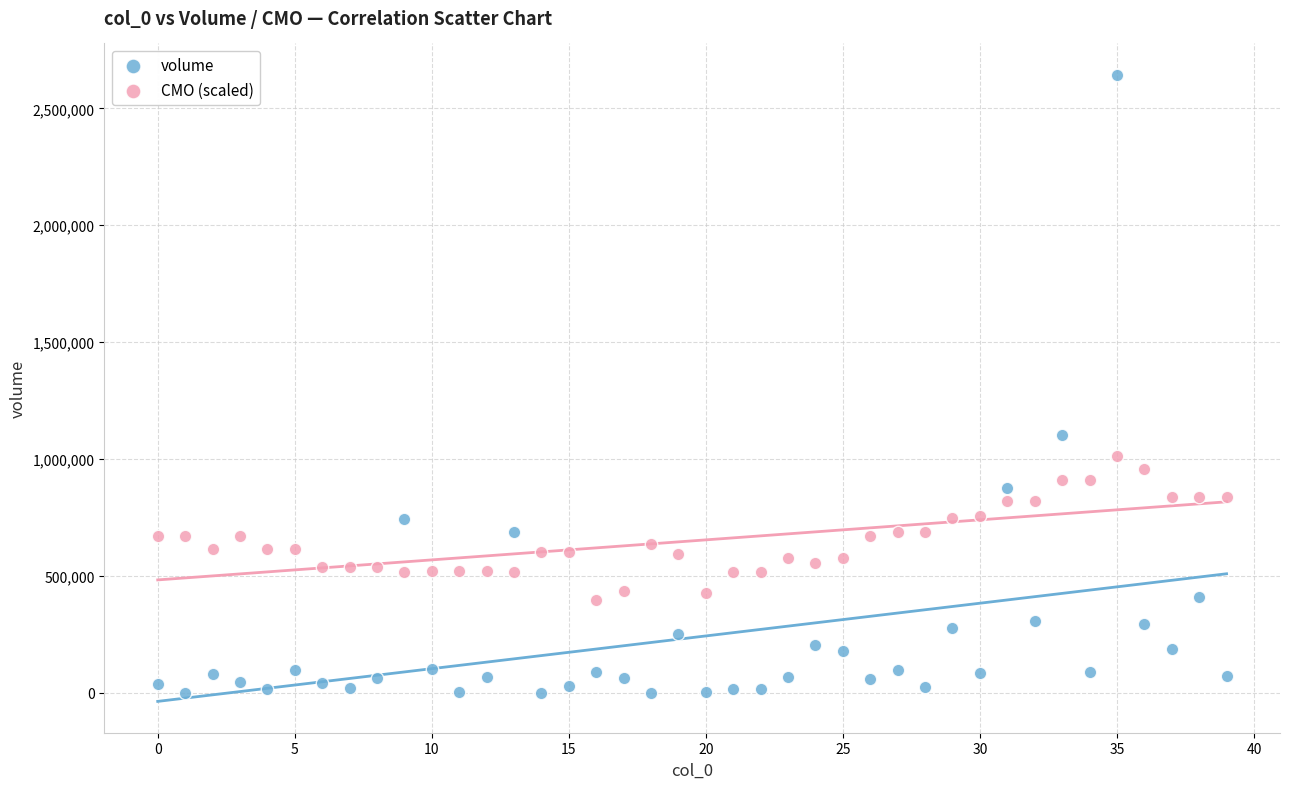

Across all data points, what is the range of Y values (max minus min)?

2643770.7